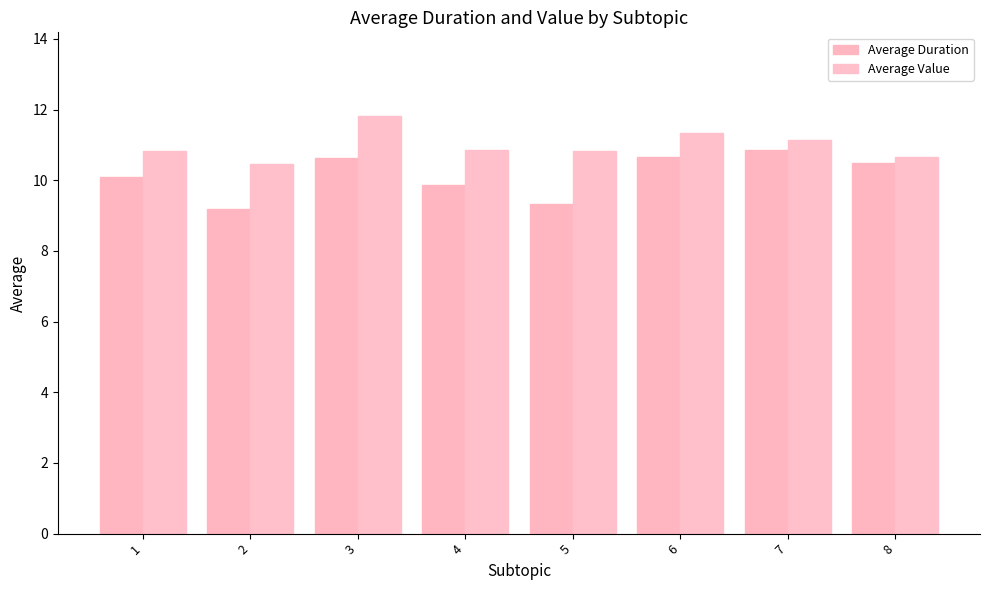

What is the value of the Average Value bar at the 6th from the left?

11.3